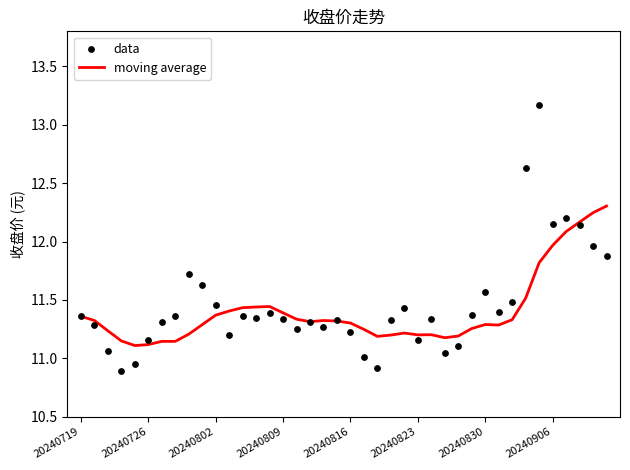

Which series contains the lowest Y value?

data